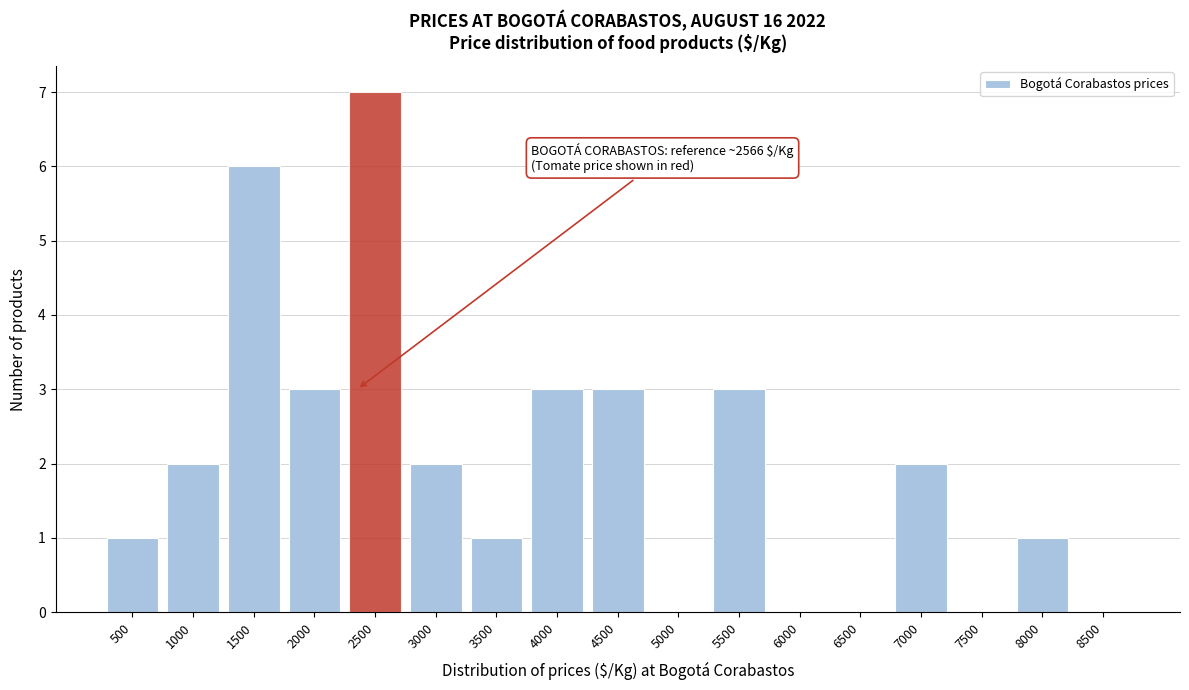

Reading left to right, extract all data points from this chart.

500=1	1000=2	1500=6	2000=3	2500=7	3000=2	3500=1	4000=3	4500=3	5000=0	5500=3	6000=0	6500=0	7000=2	7500=0	8000=1	8500=0